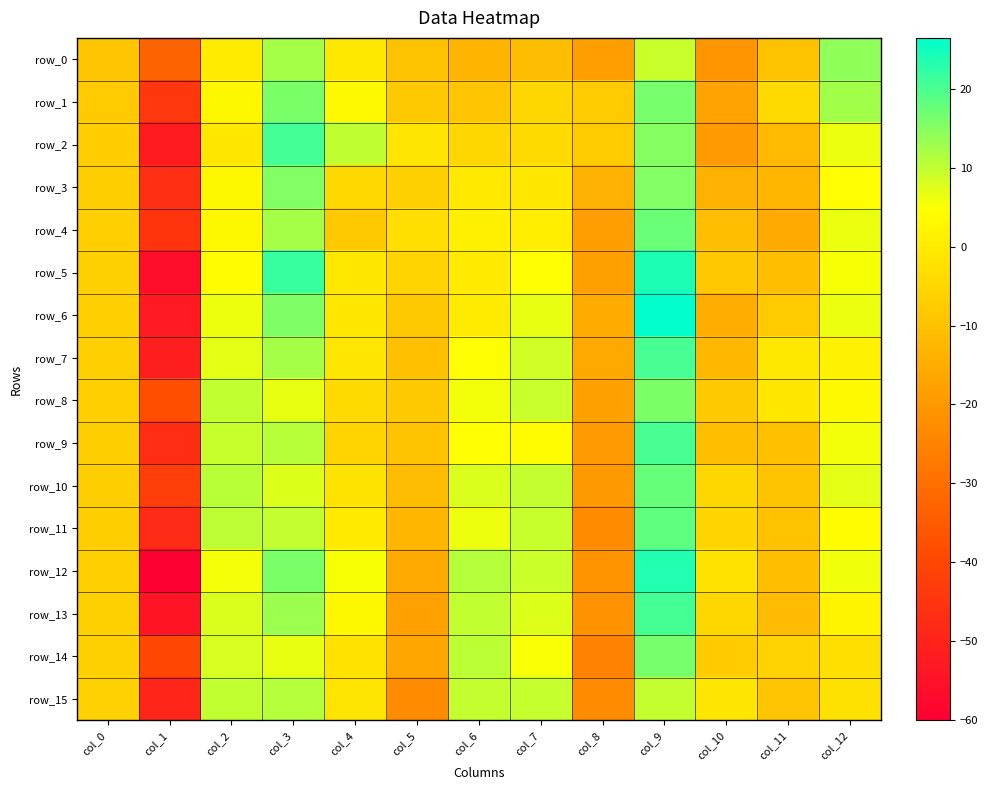

Which label corresponds to the largest value in the chart?

col_9